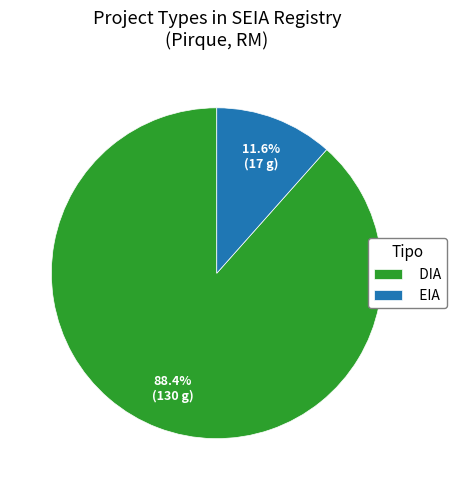

To the nearest percent, what is the difference between the EIA and DIA slice percentages?

77%